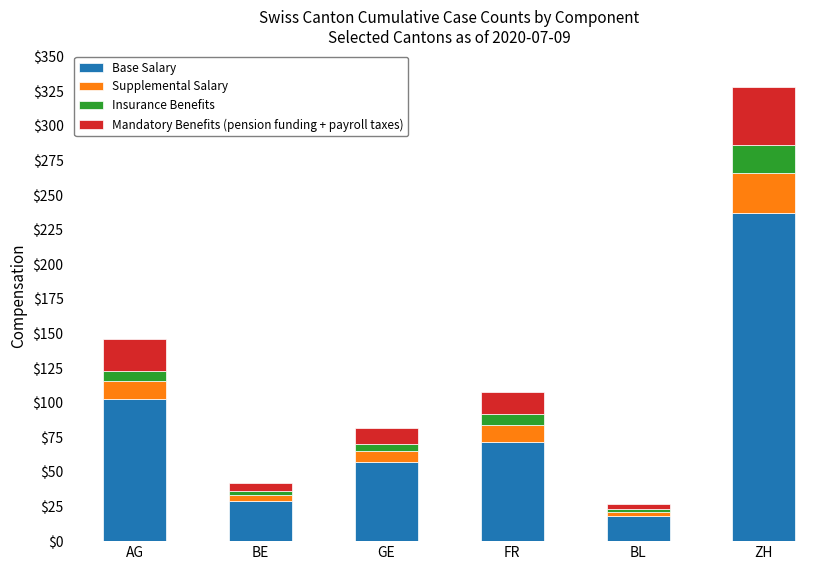

What is the difference between the maximum and second lowest values in the Base Salary series?

208